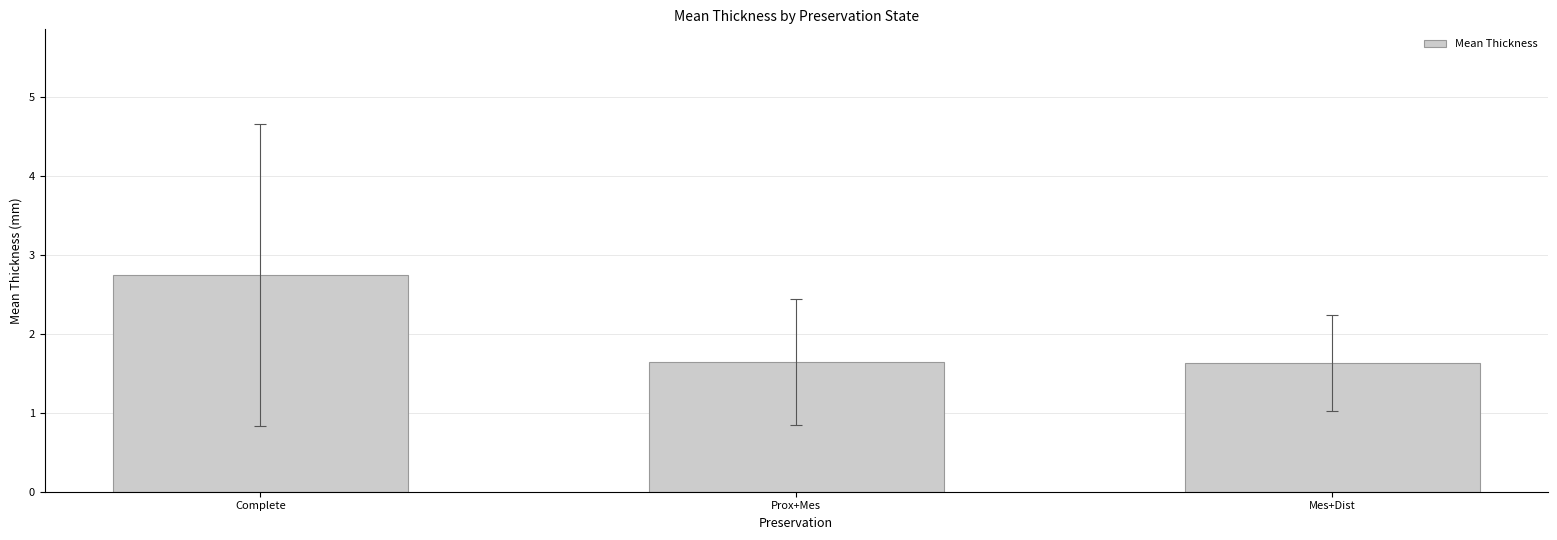

What value does the data have at Complete?

2.7